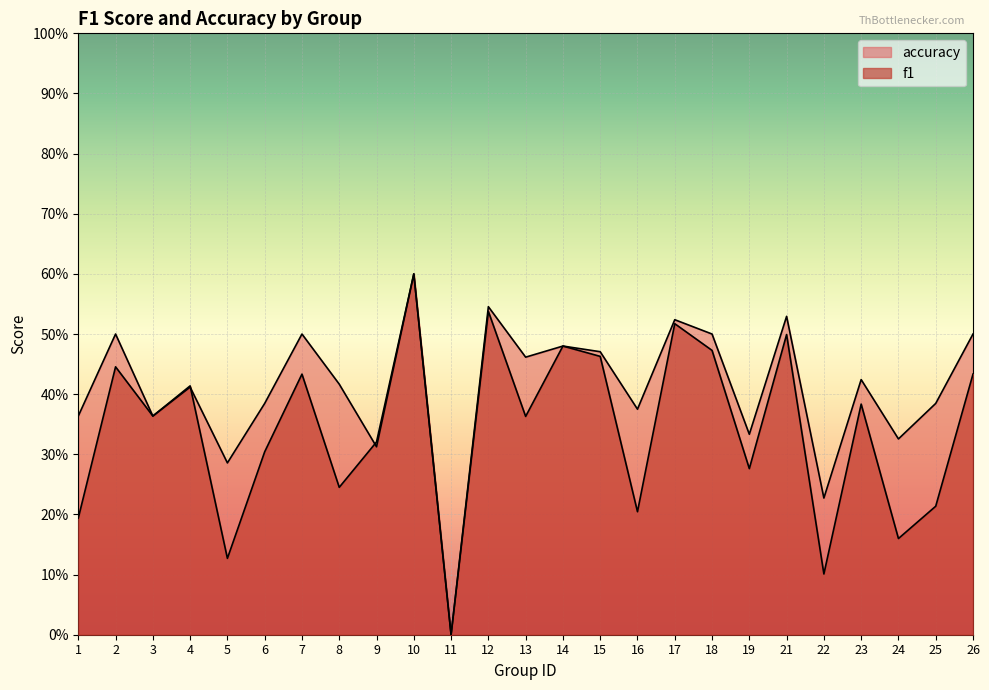

How many times do accuracy and f1 cross each other?

2